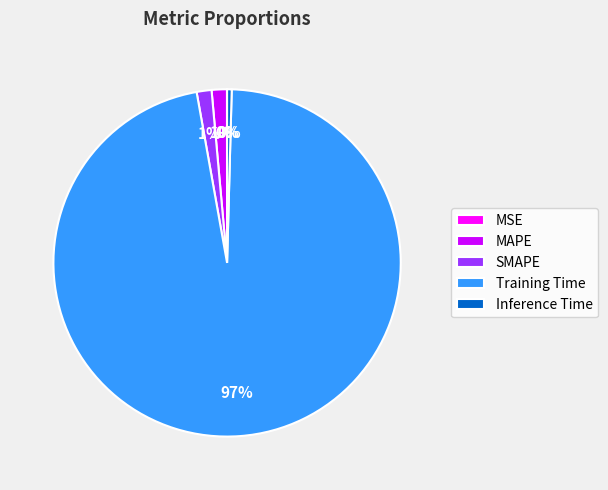

Do Inference Time and Training Time together represent more than half of the pie?

Yes